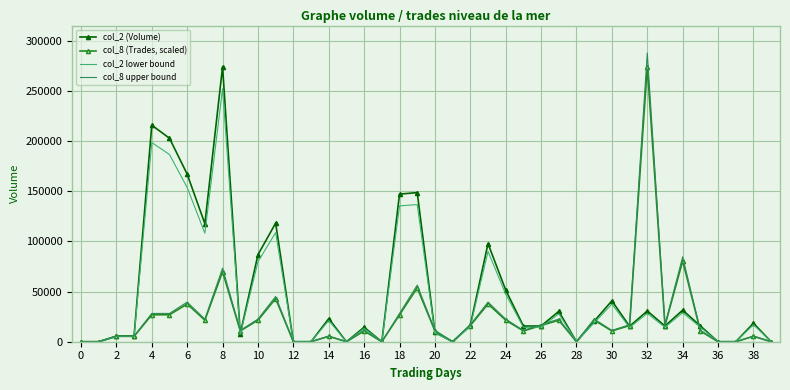

What is the highest value of the col_2 lower bound series?

252080.0